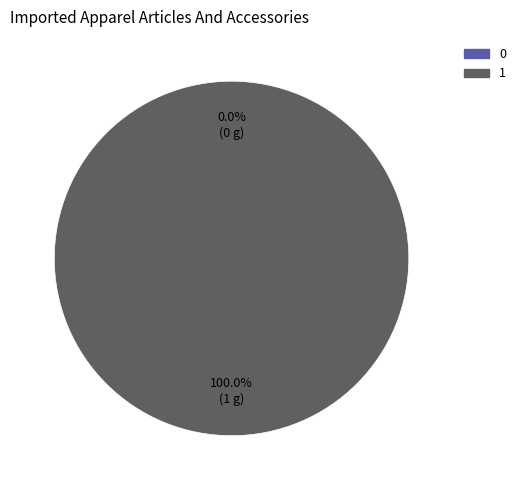

Rank the categories by value from lowest to highest.

0, 1